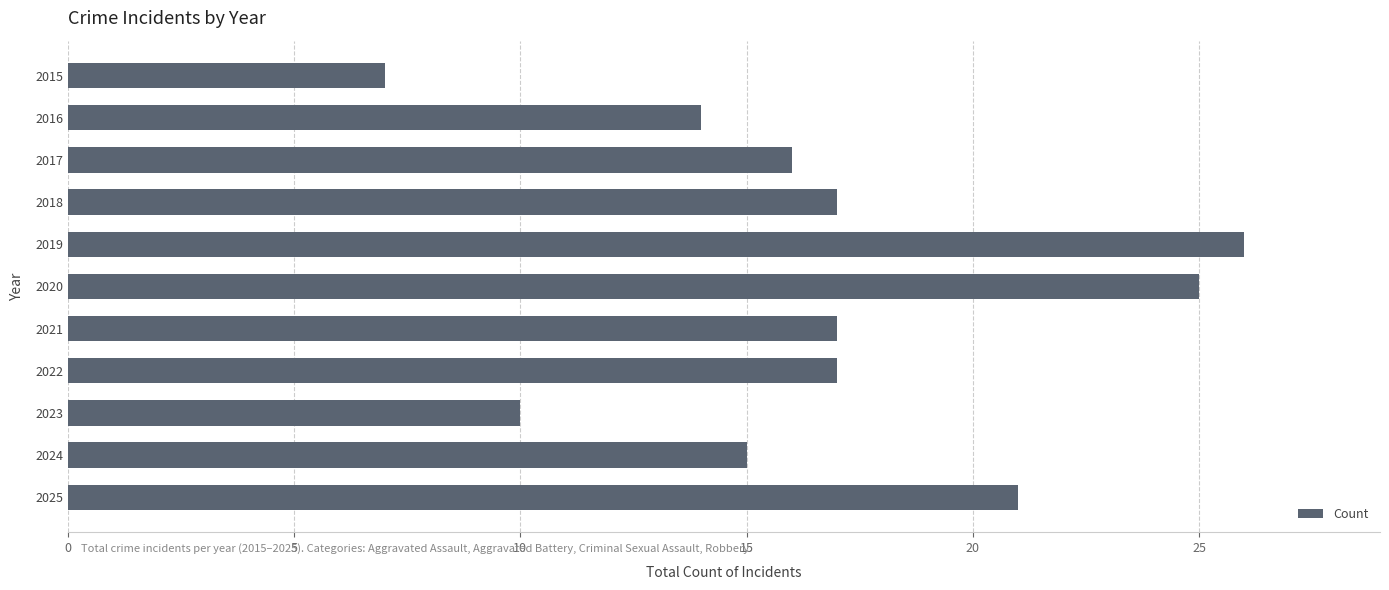

The chart shows a value of 10 at 2023. True or false?

True